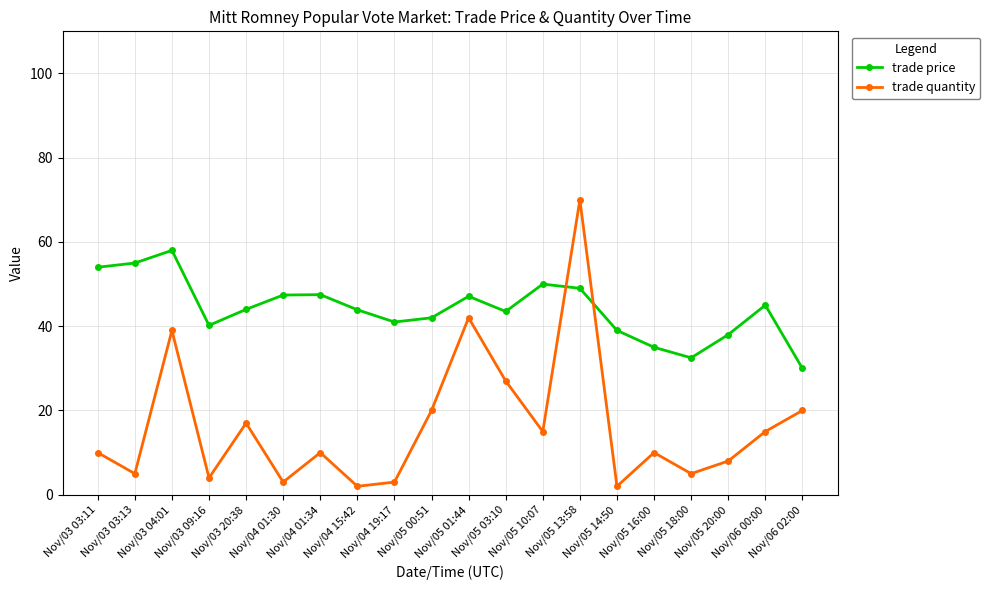

What is the average value of the trade price series?

44.1